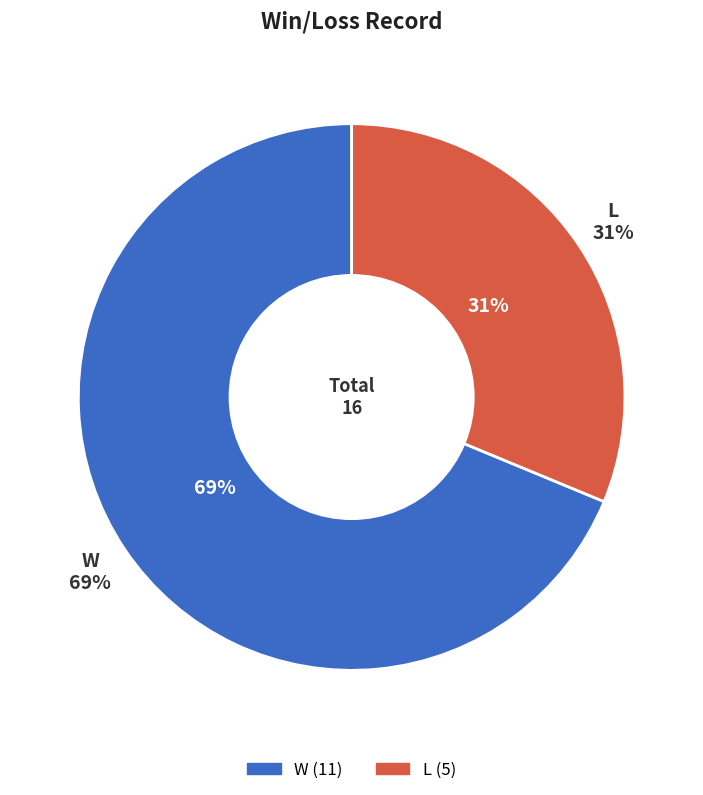

What is the total percentage of L and W?

100.0%